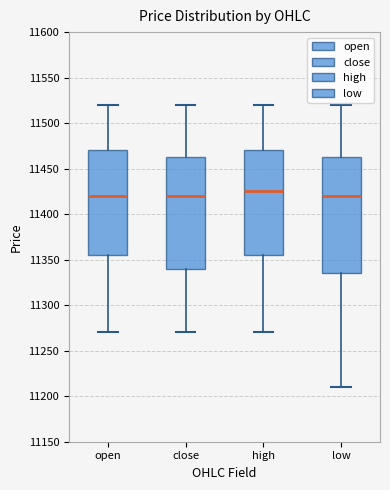

Reading left to right, read every box against the y-axis: the position of its median line, the range the box covers, and the ends of its whiskers. The values are not printed on the chart, so give them approximately, as read against the axis.

open: median 11420, box 11355 to 11470, whiskers 11270 to 11520
close: median 11420, box 11340 to 11465, whiskers 11270 to 11520
high: median 11425, box 11355 to 11470, whiskers 11270 to 11520
low: median 11420, box 11335 to 11465, whiskers 11210 to 11520